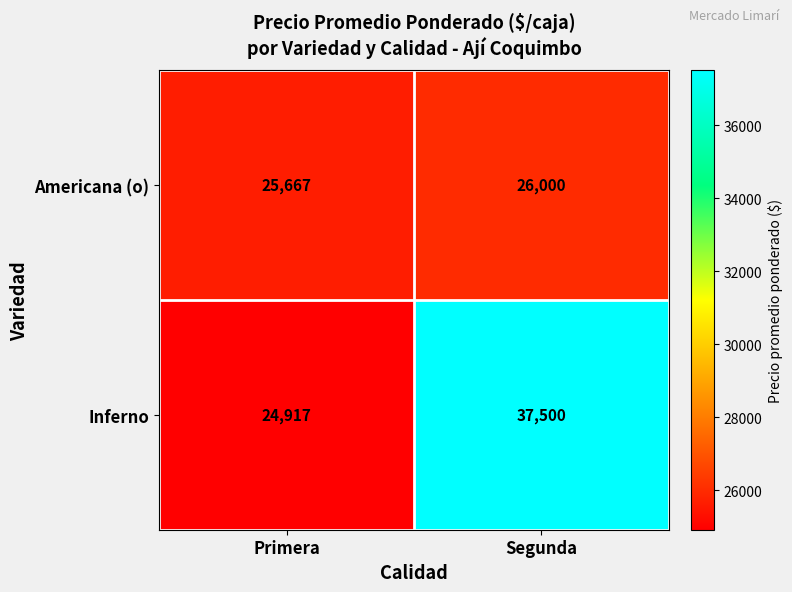

What is the total value across all series at Segunda?

63500